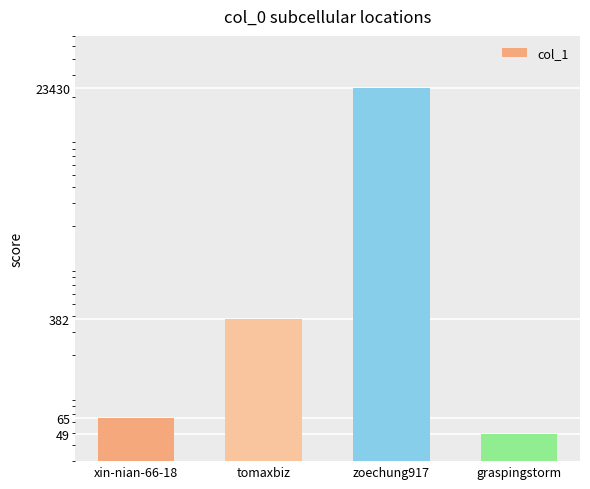

Does the chart contain stacked bars?

No